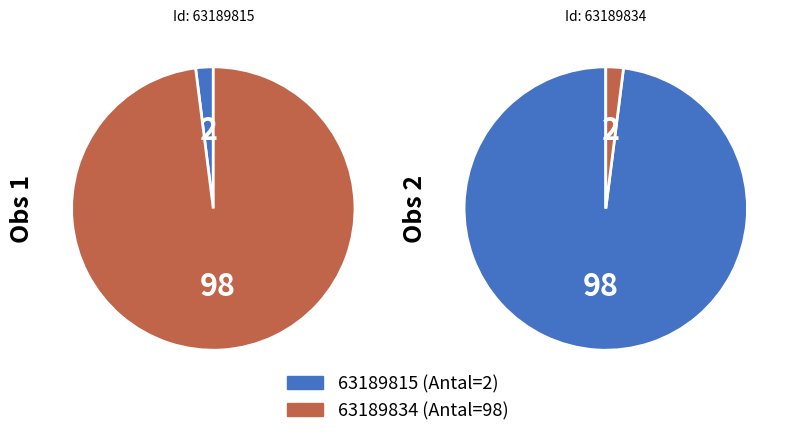

Rank the categories by value from lowest to highest.

63189815, 63189834